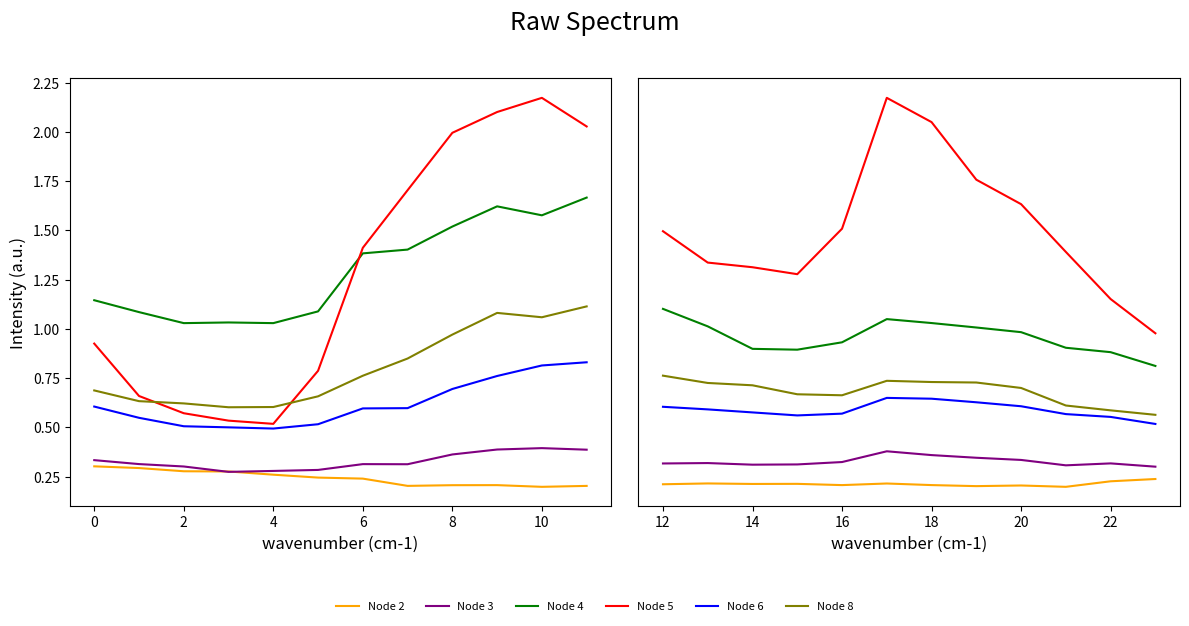

Where is the first local minimum for Node 4?

4